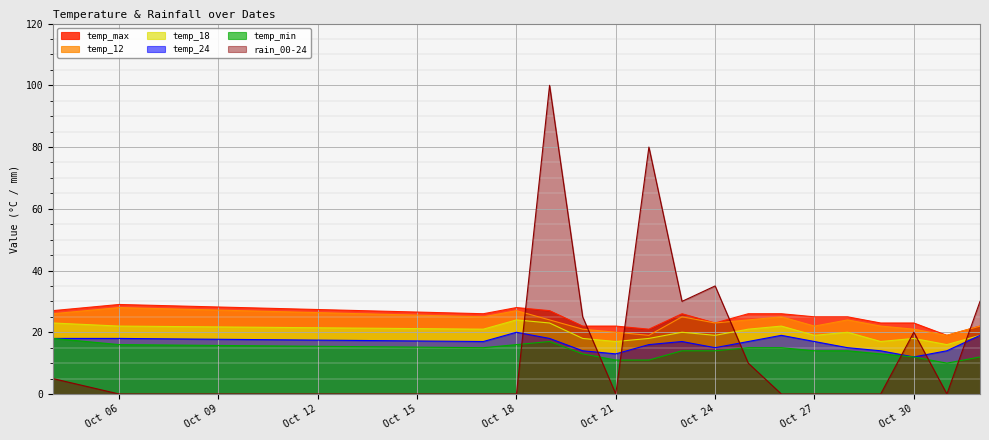

Which has a higher value, 2023-10-23 or 2023-10-20?

2023-10-23